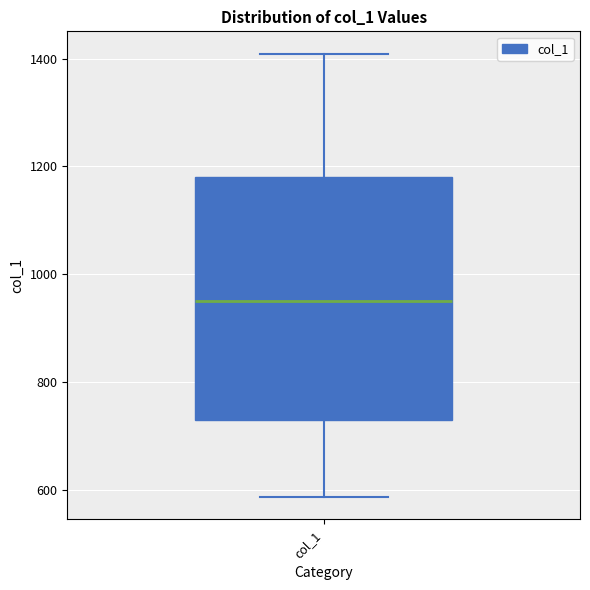

Where is the upper edge of the box for col_1 on the y-axis? The values are not printed on the chart, so give them approximately, as read against the axis.

1180